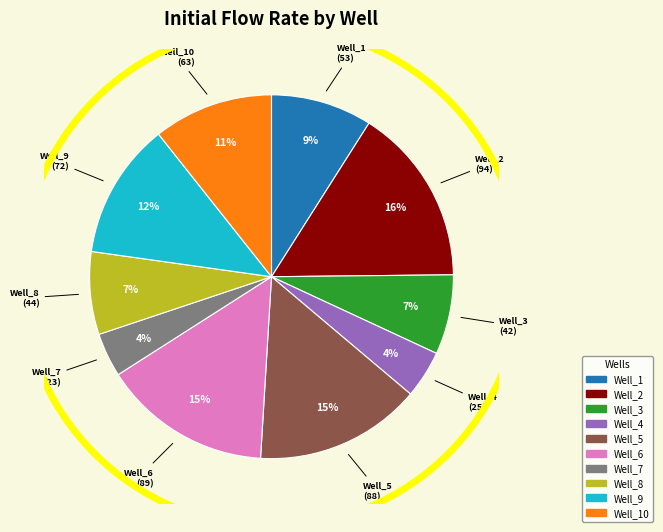

To the nearest percent, what is the difference between the largest and smallest slice percentages?

12%